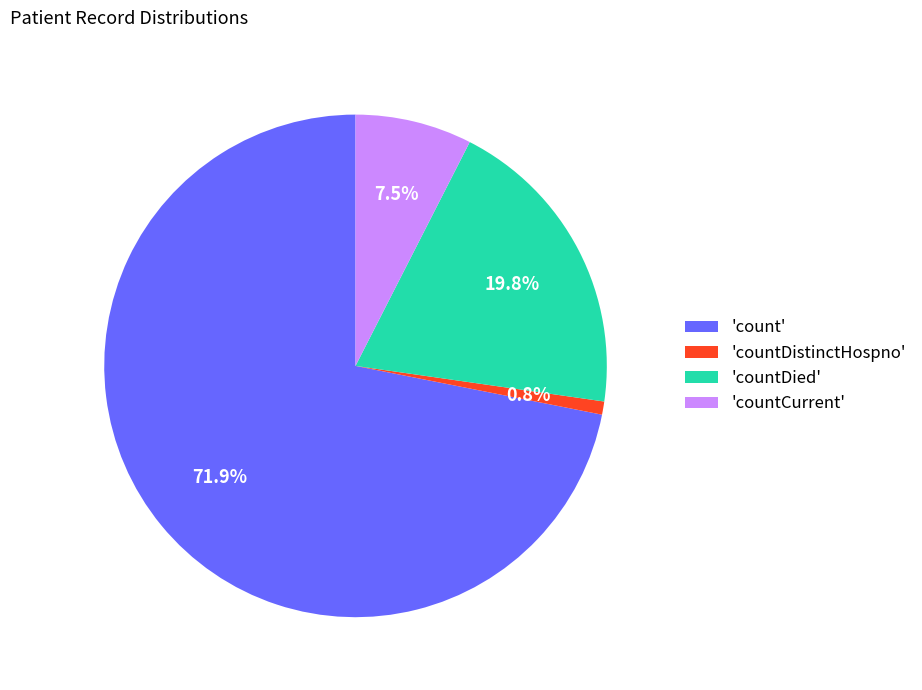

Which category has the biggest portion of the pie?

'count'